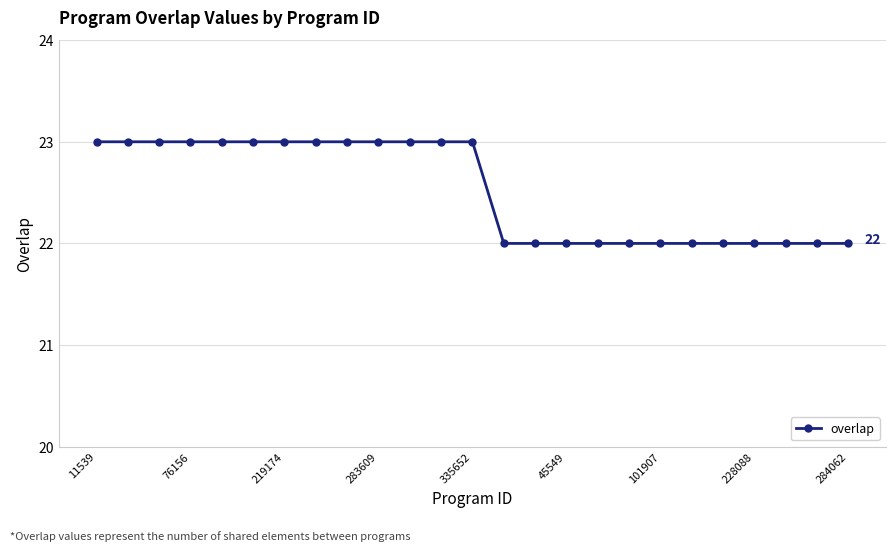

What is the average value?

23